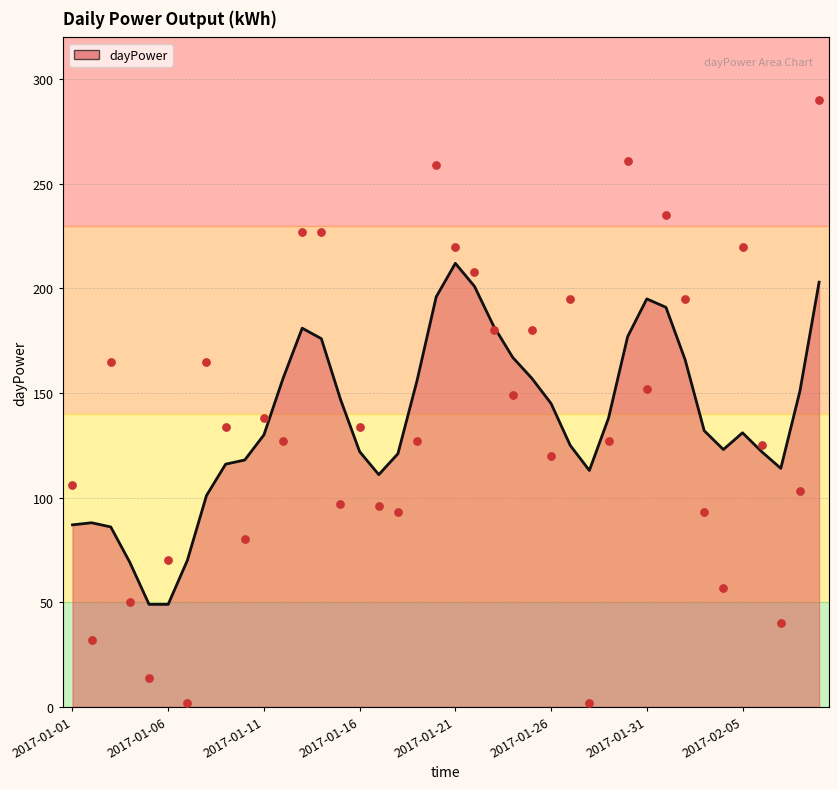

Approximately how many times larger is the value at 2017-02-05 compared to 2017-01-24?

1.5